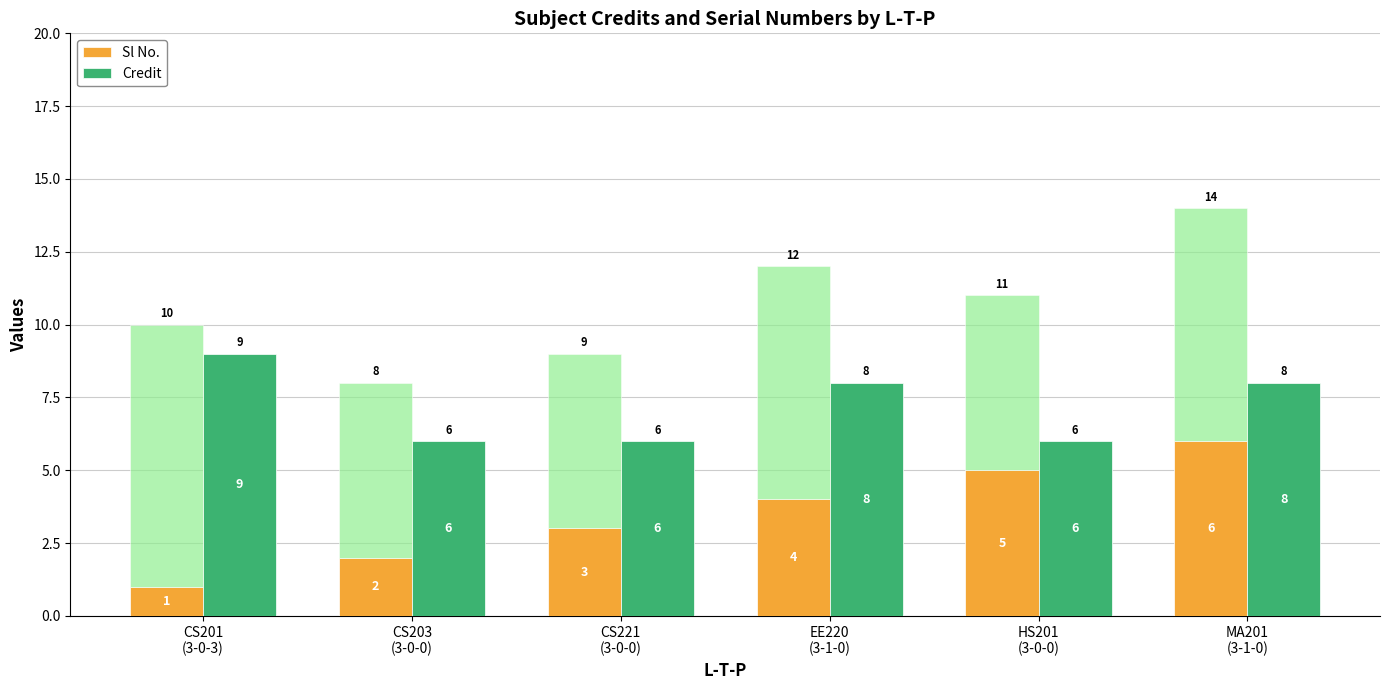

At CS203
(3-0-0), list the series in order from largest to smallest.

Credit, Sl No.